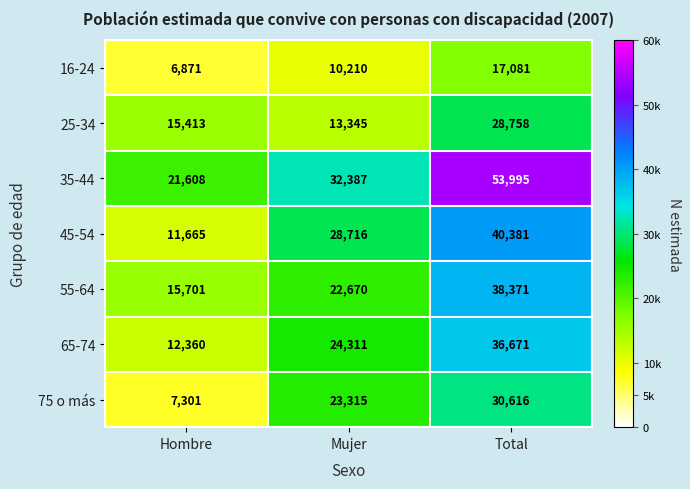

What is the difference between the 35-44 values at Total and Hombre?

32387